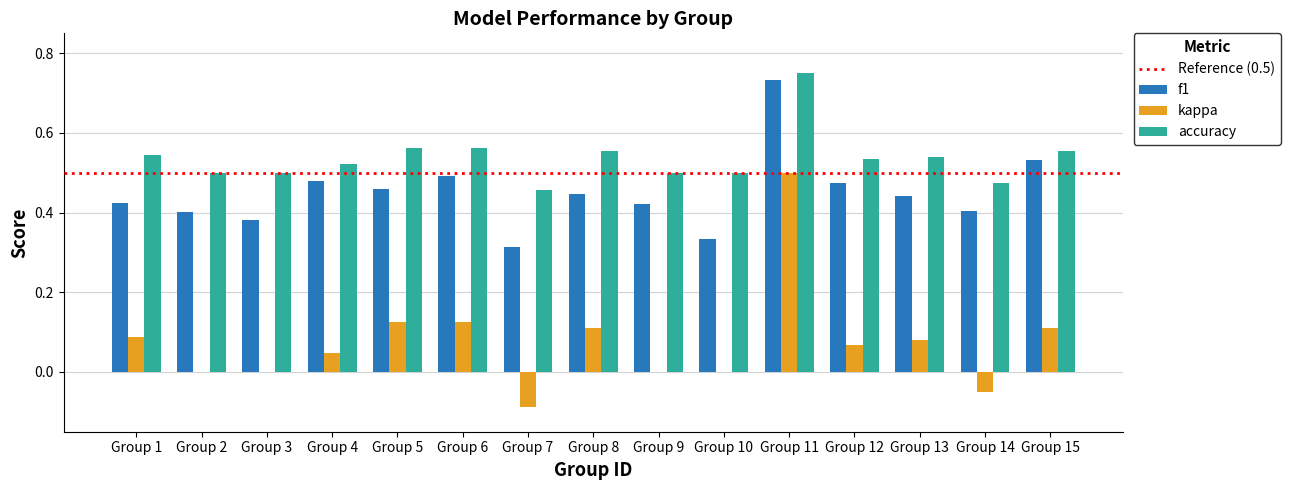

The value of accuracy at Group 7 is 0.7. True or false?

False